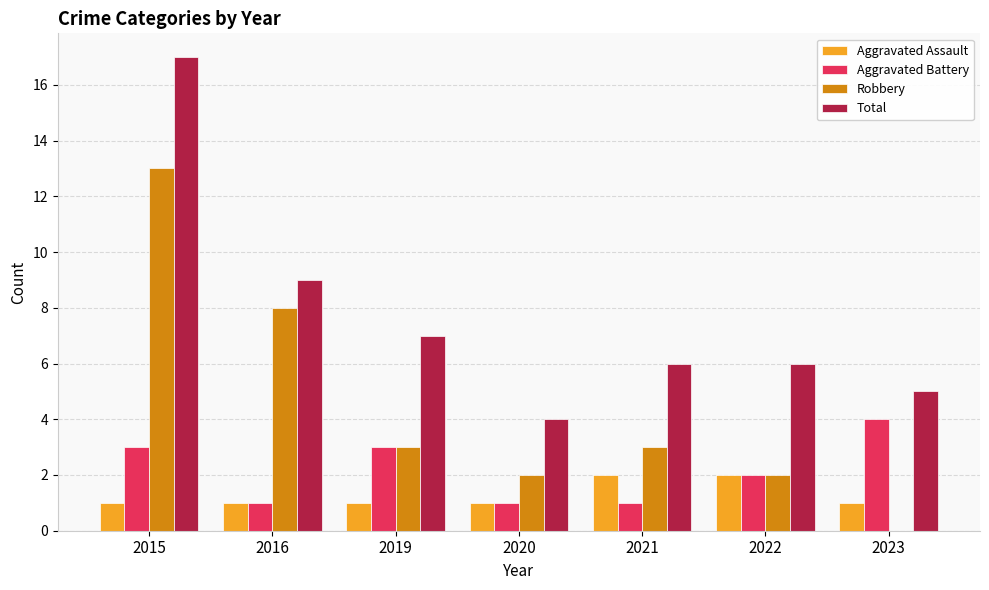

Which series has the largest total across all categories?

Total